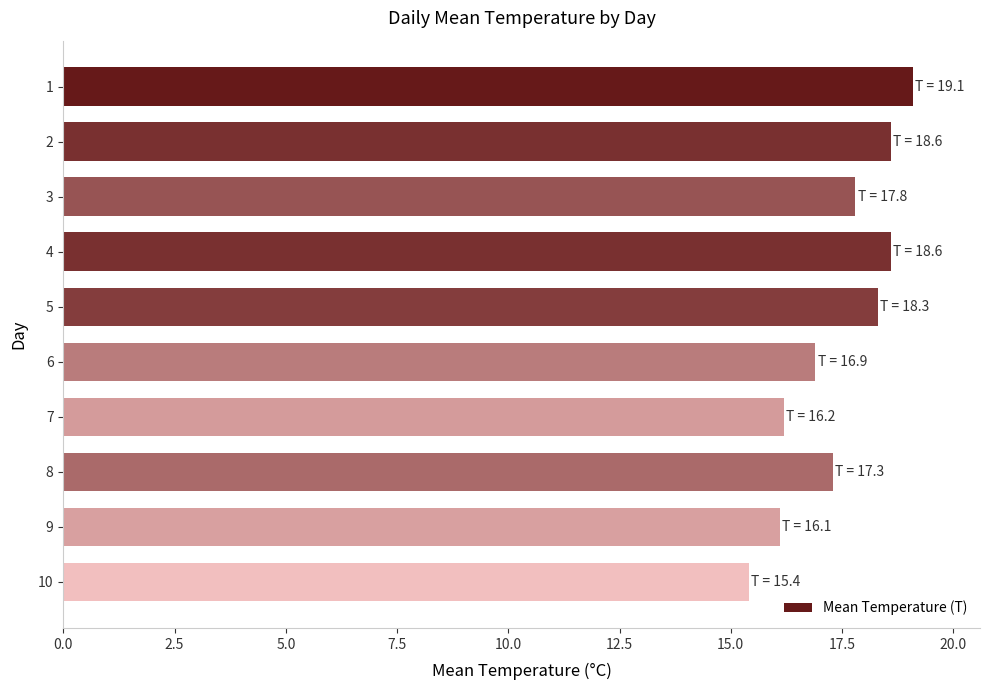

The chart shows a value of 15.4 at 10. True or false?

True